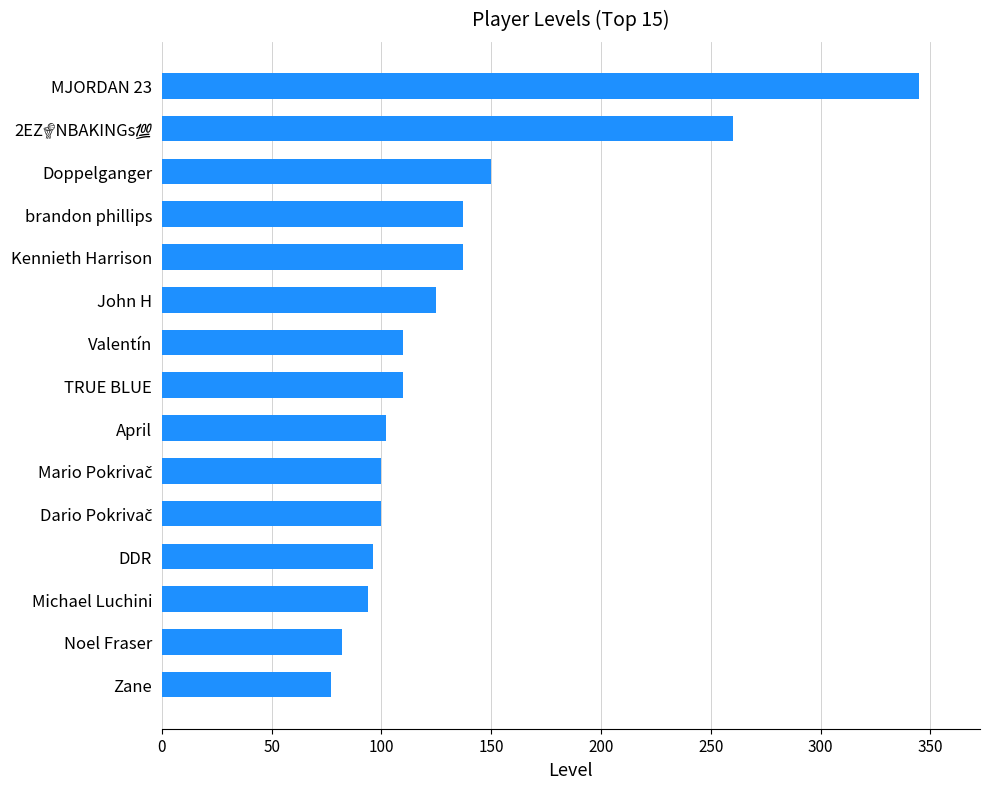

Approximately how many times larger is the value at Kennieth Harrison compared to Valentín?

1.2